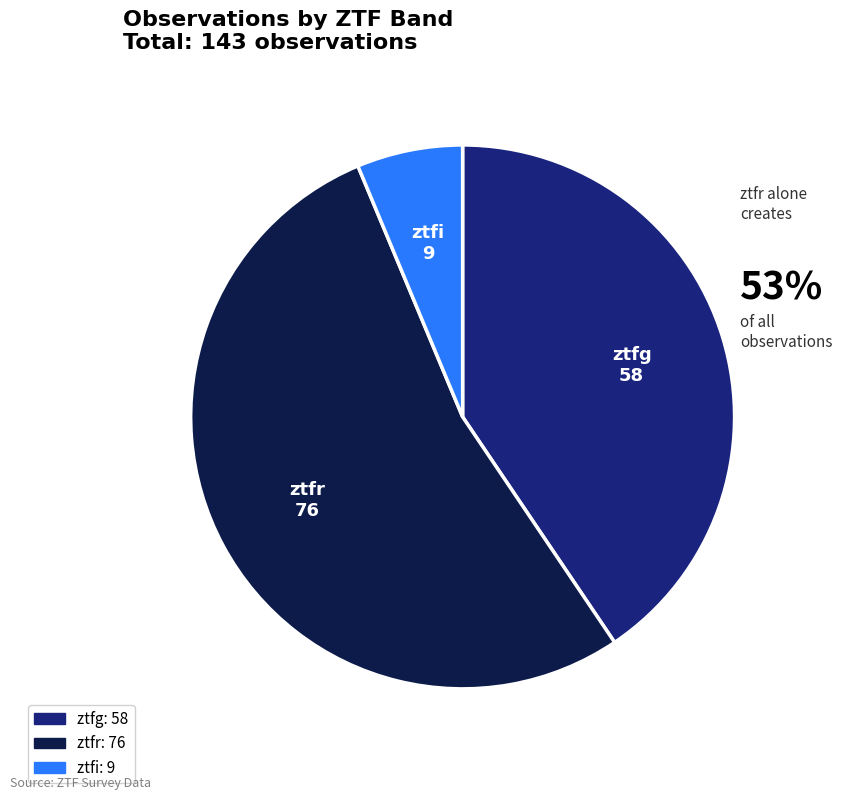

What is the smallest slice in the pie chart?

ztfi